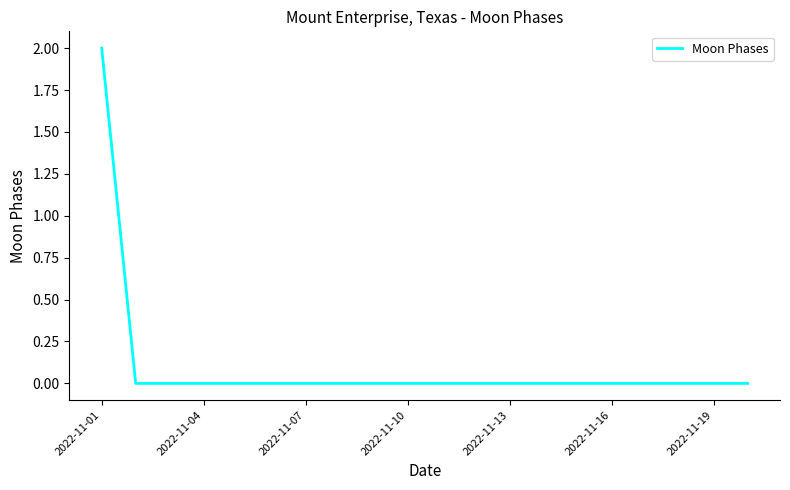

How many lines are shown in the chart?

1